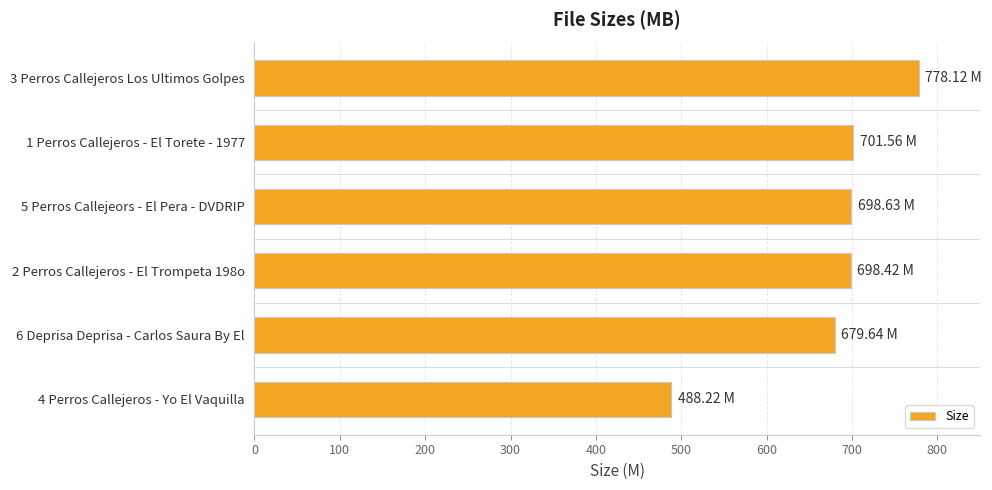

What is the difference between the maximum and second lowest values?

98.5